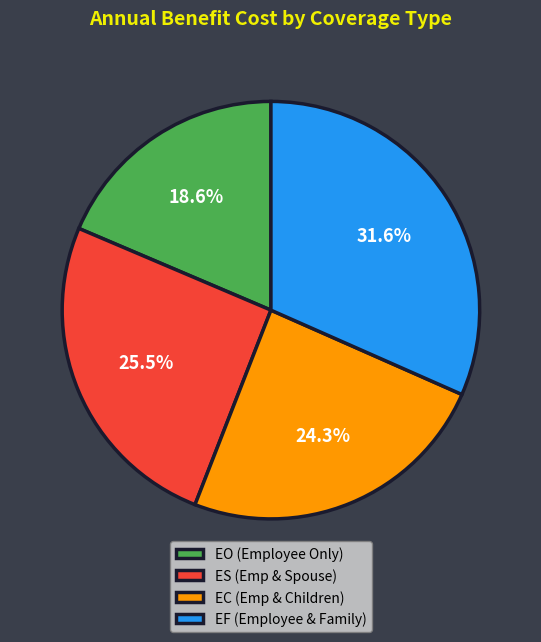

Which has a higher value, EF (Employee & Family) or ES (Emp & Spouse)?

EF (Employee & Family)